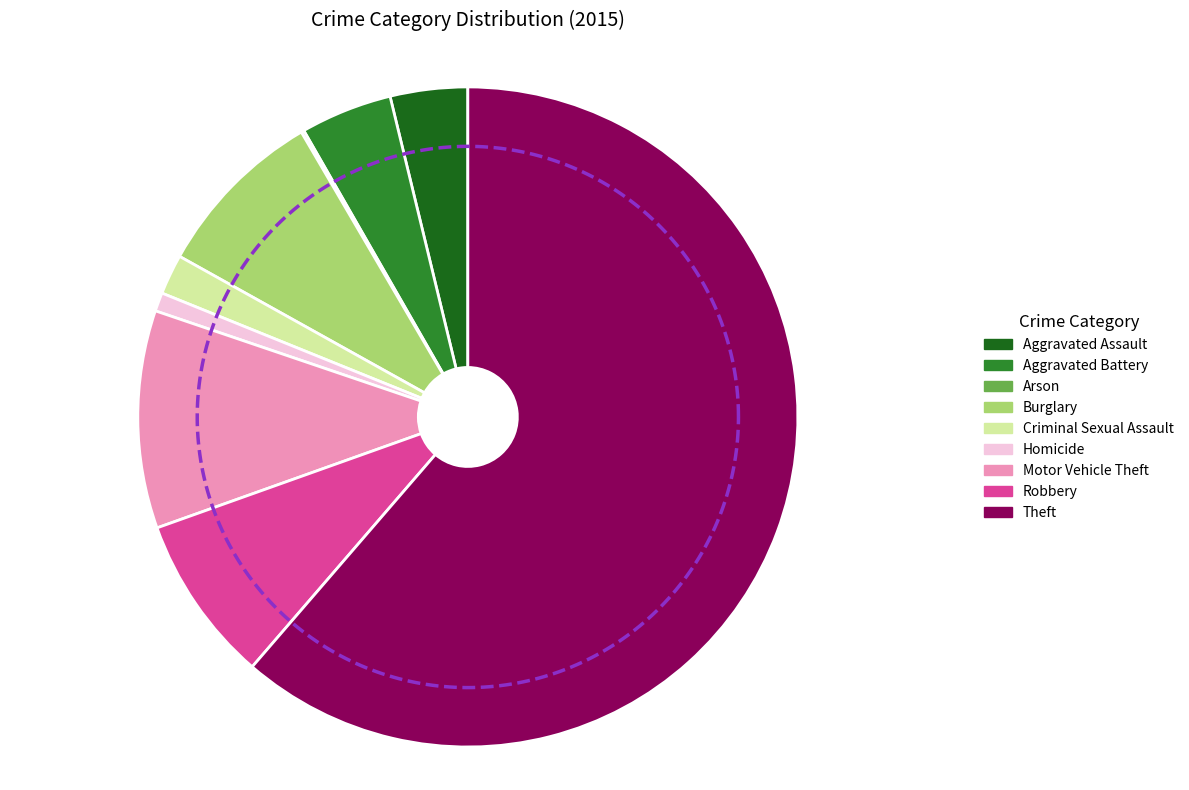

What is the change in value from Aggravated Battery to Theft?

+810